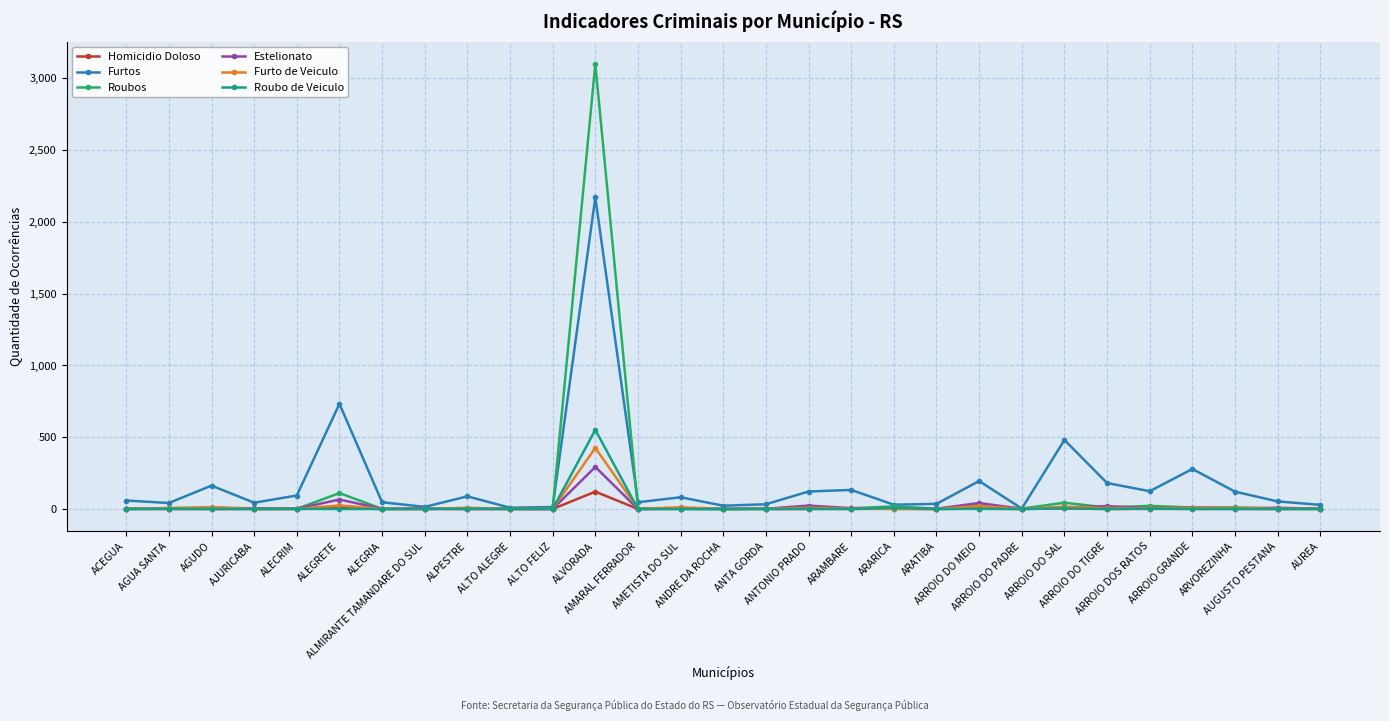

What is the difference between the maximum and minimum values in the Estelionato series?

293